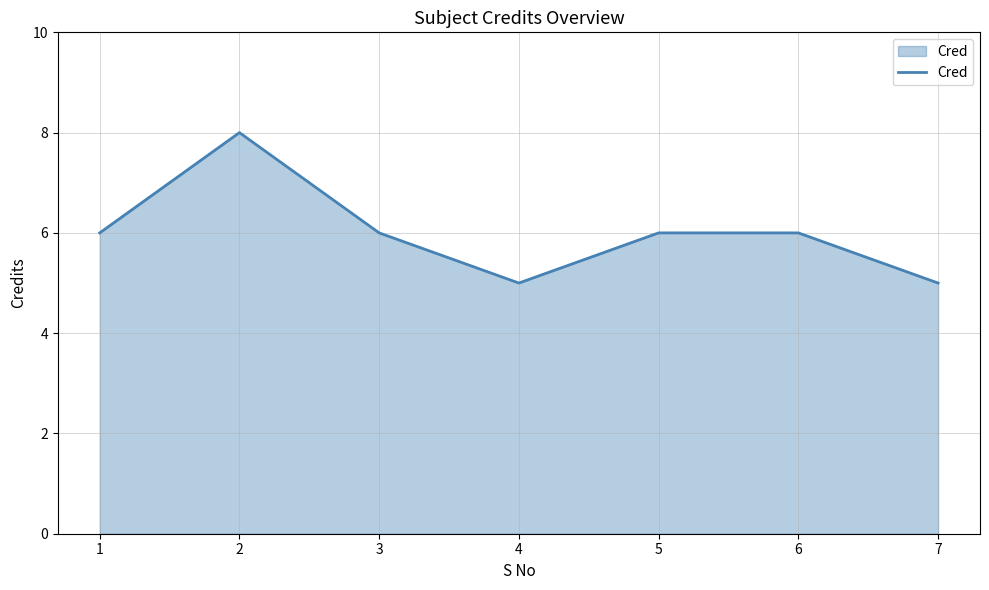

Count the values in the range 5 to 6.

6